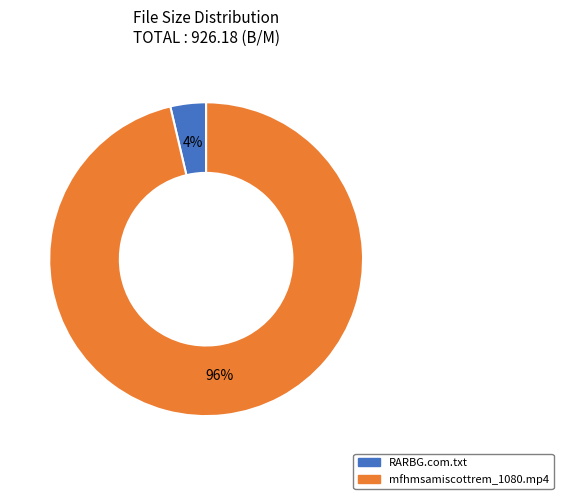

Does RARBG.com.txt account for over 50% of the chart?

No